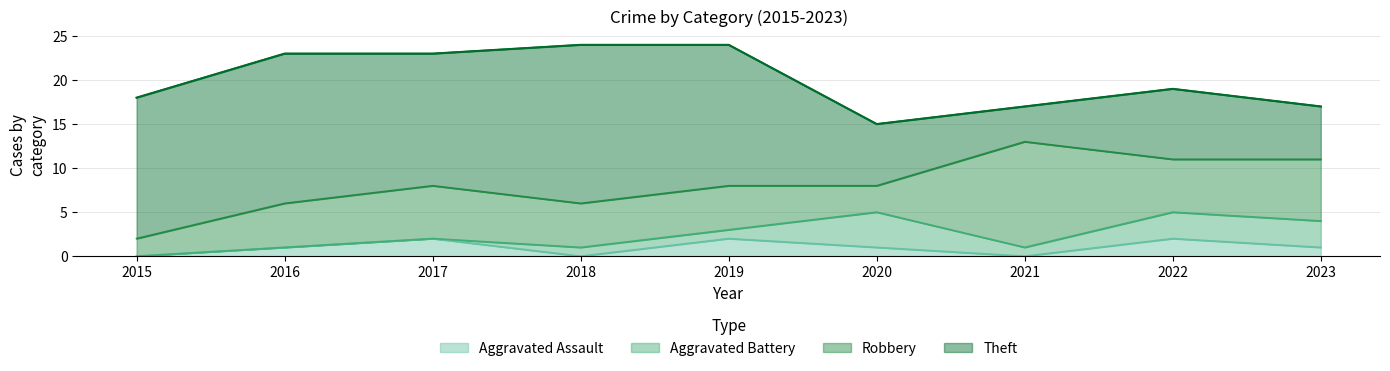

Reading left to right, list all the values displayed in this chart.

Aggravated Assault: 2015=0	2016=1	2017=2	2018=0	2019=2	2020=1	2021=0	2022=2	2023=1
Aggravated Battery: 2015=0	2016=0	2017=0	2018=1	2019=1	2020=4	2021=1	2022=3	2023=3
Robbery: 2015=2	2016=5	2017=6	2018=5	2019=5	2020=3	2021=12	2022=6	2023=7
Theft: 2015=16	2016=17	2017=15	2018=18	2019=16	2020=7	2021=4	2022=8	2023=6